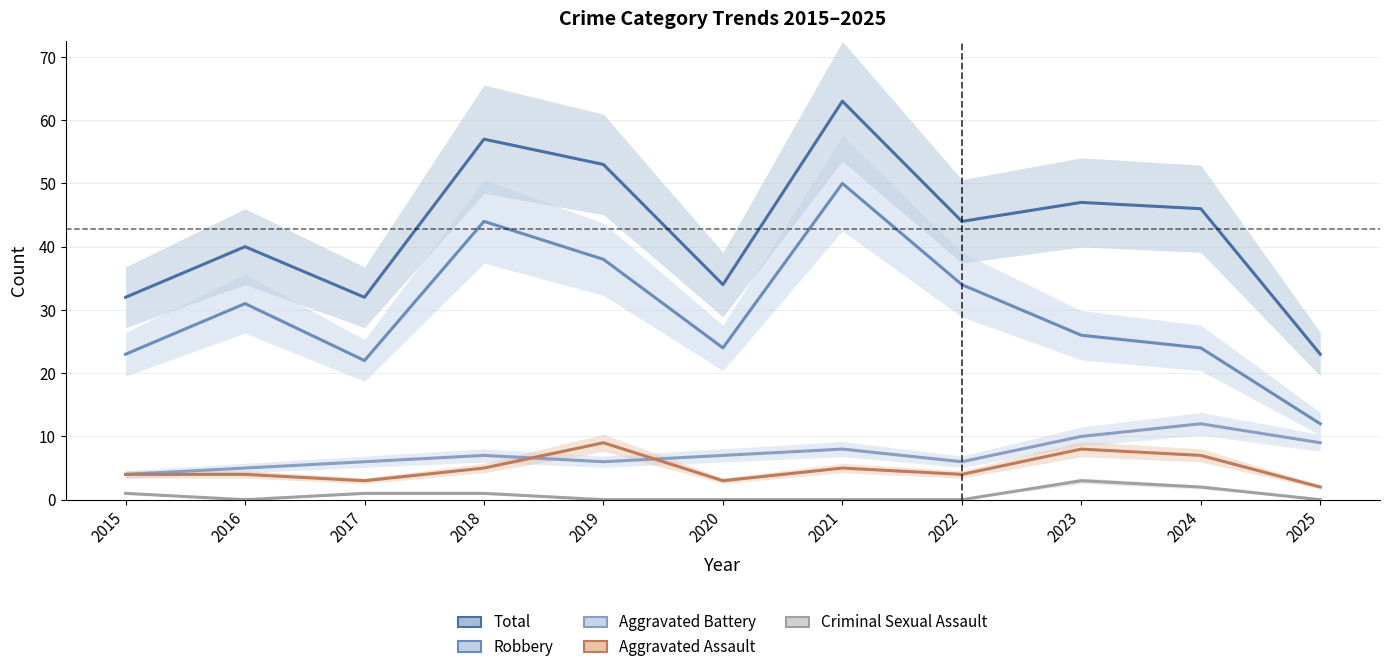

Where is the first local maximum for Aggravated Assault?

2019